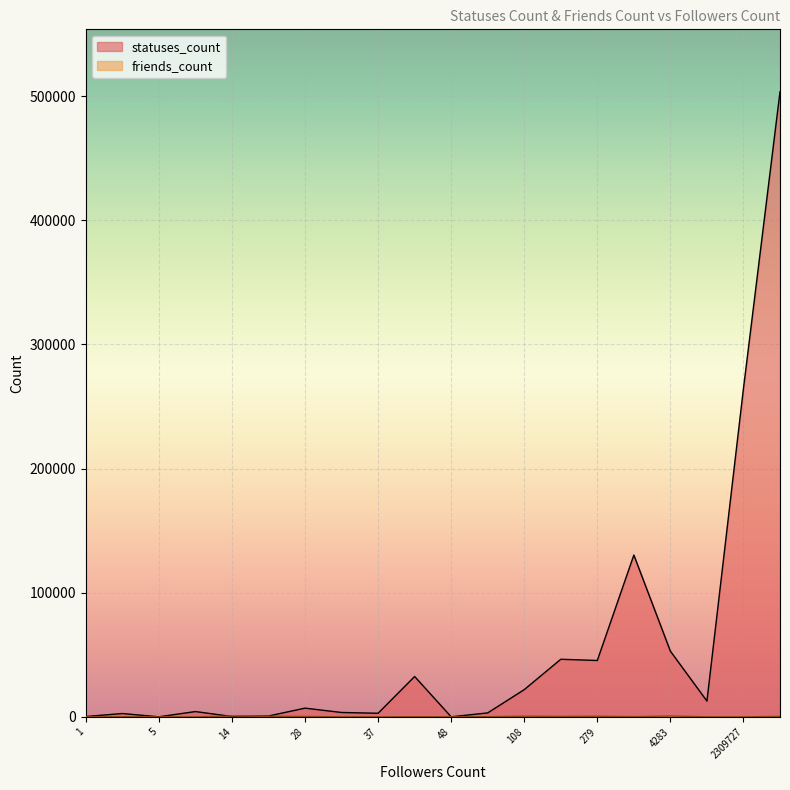

Which series has the largest range (max minus min)?

statuses_count